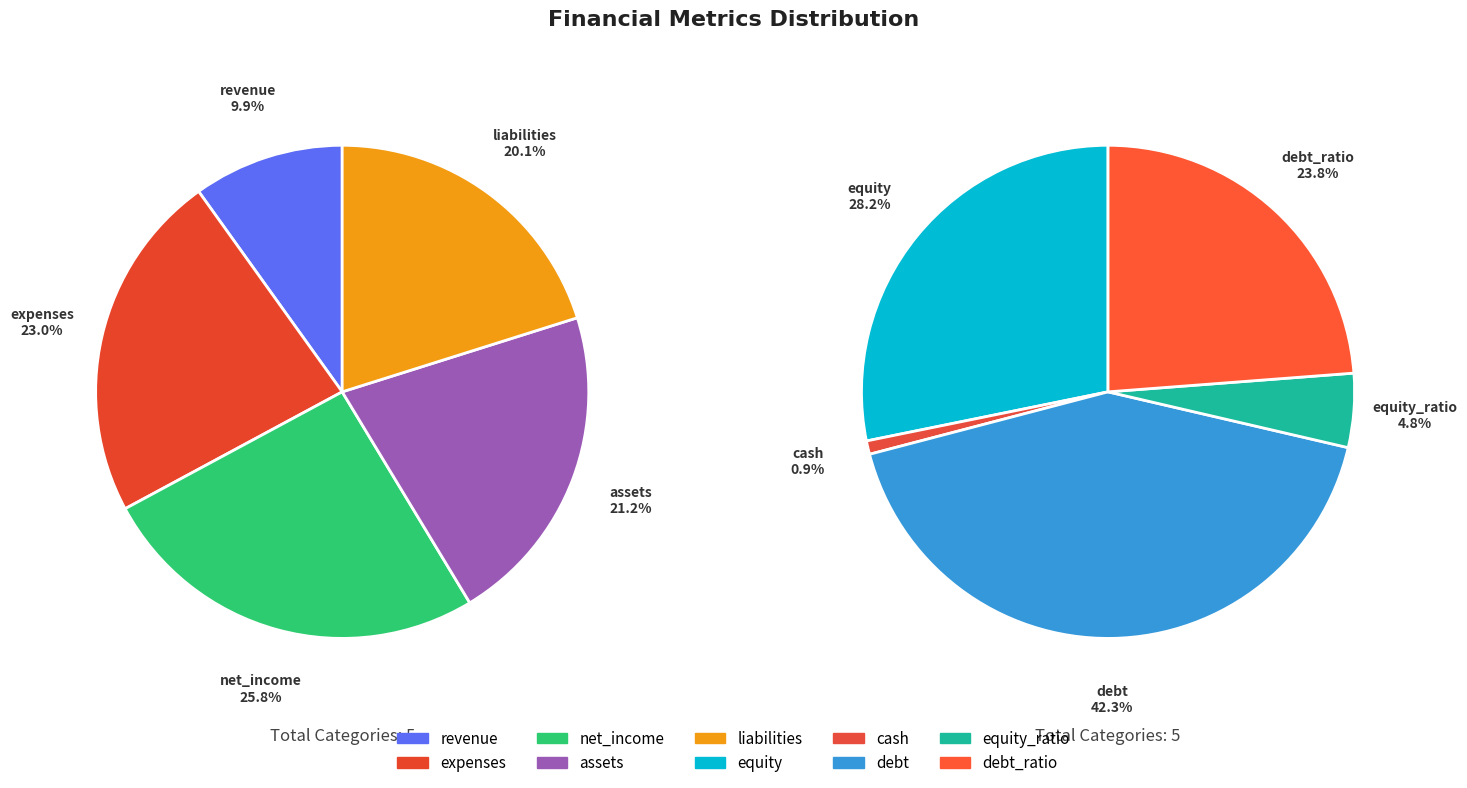

Rank the categories by value from highest to lowest.

debt, net_income, expenses, equity, assets, liabilities, debt_ratio, revenue, equity_ratio, cash